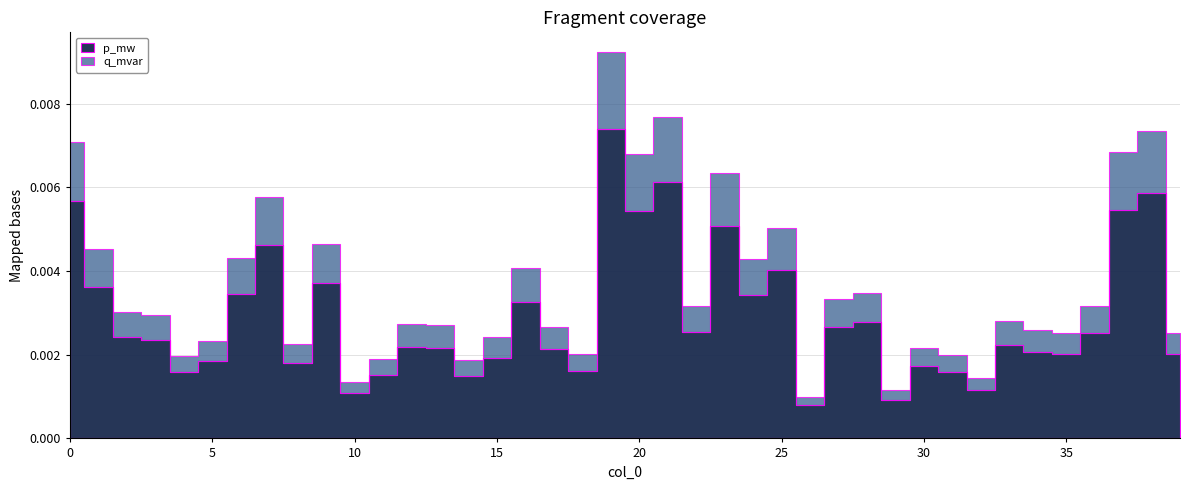

How many lines are shown in the chart?

2